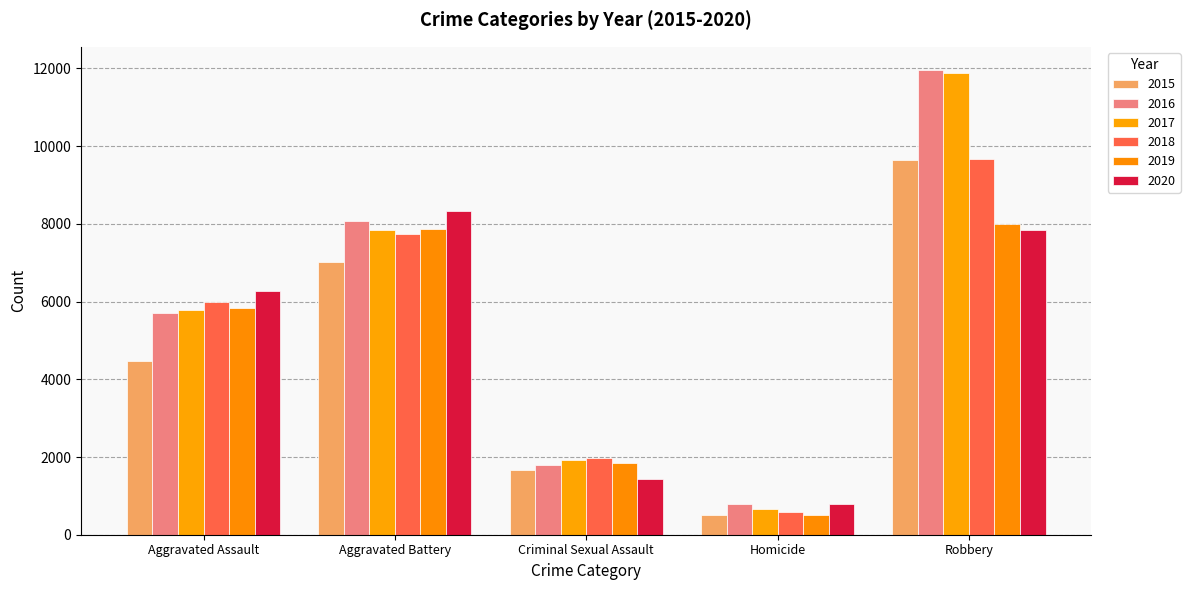

Count the number of data series in this chart.

6